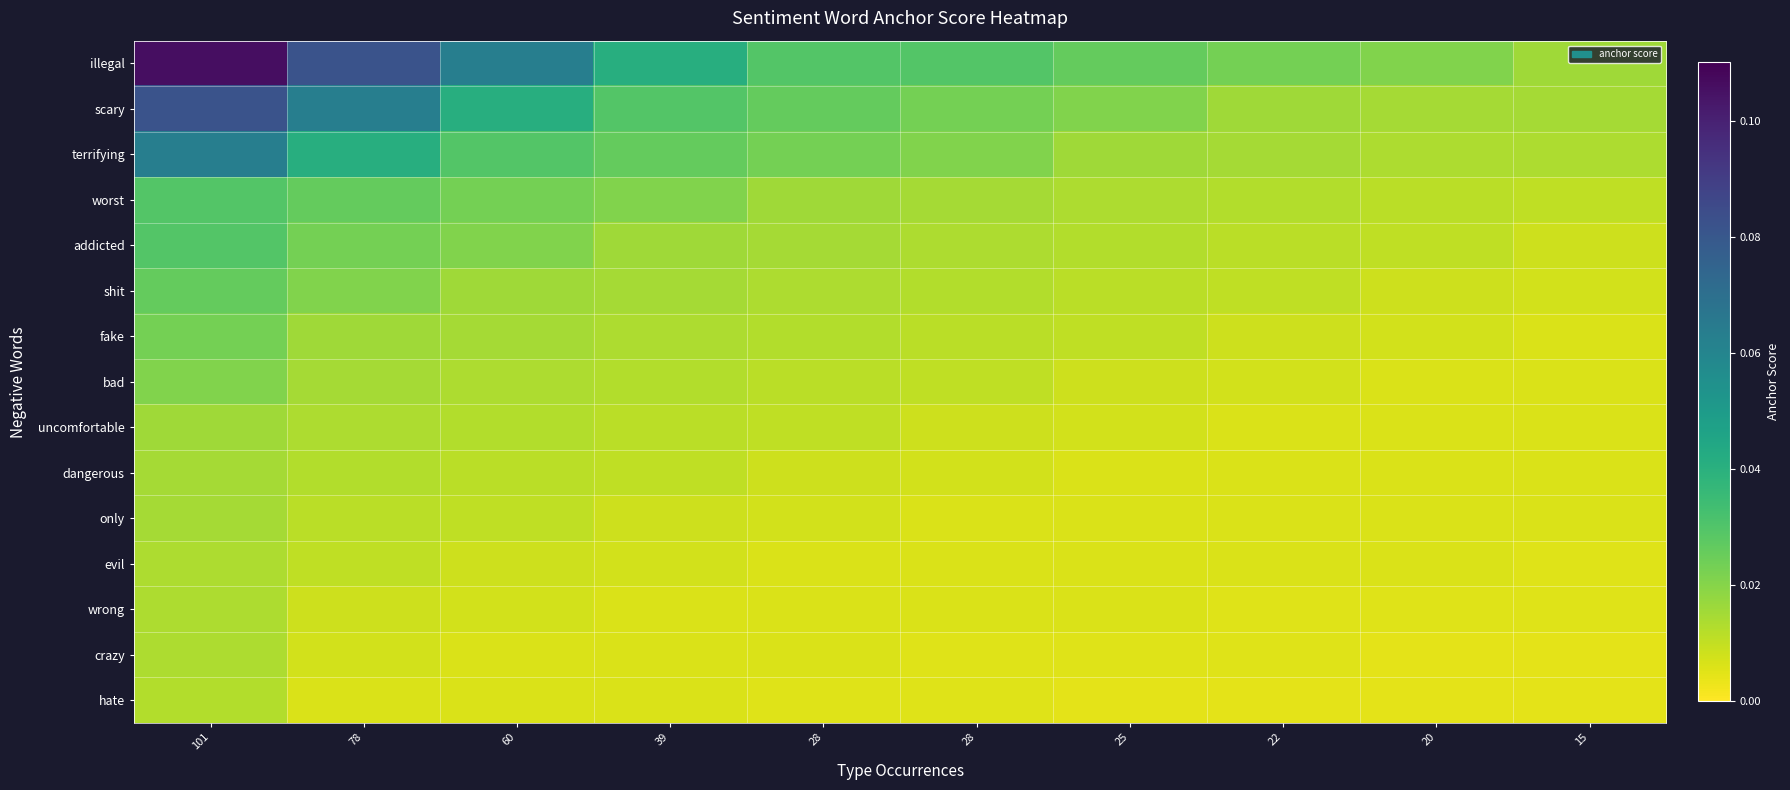

Which series has the largest range (max minus min)?

illegal